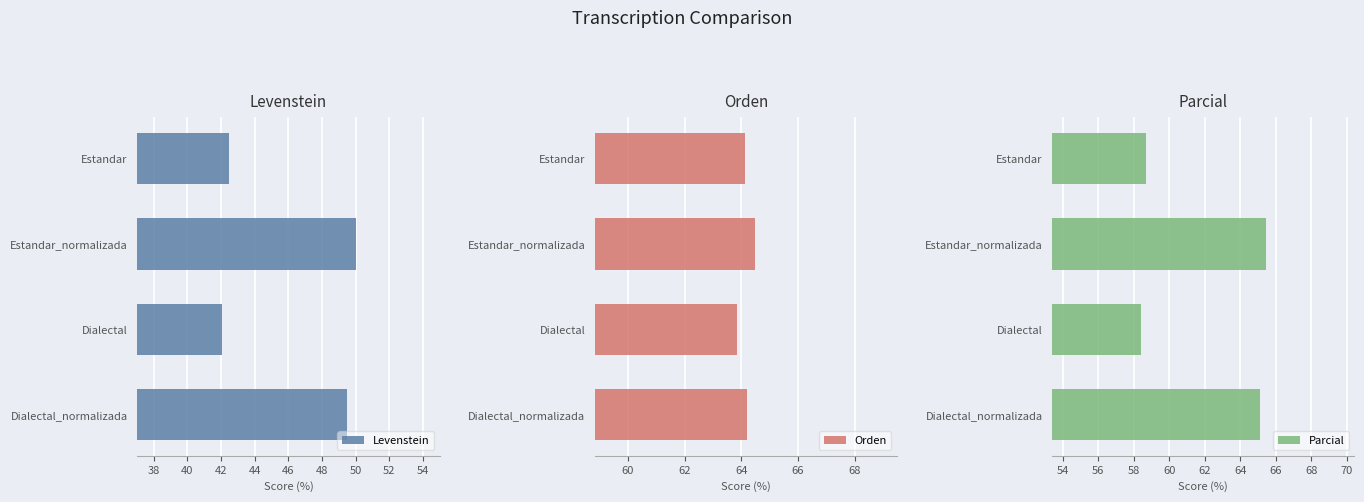

What is the maximum value shown in the chart?

65.4